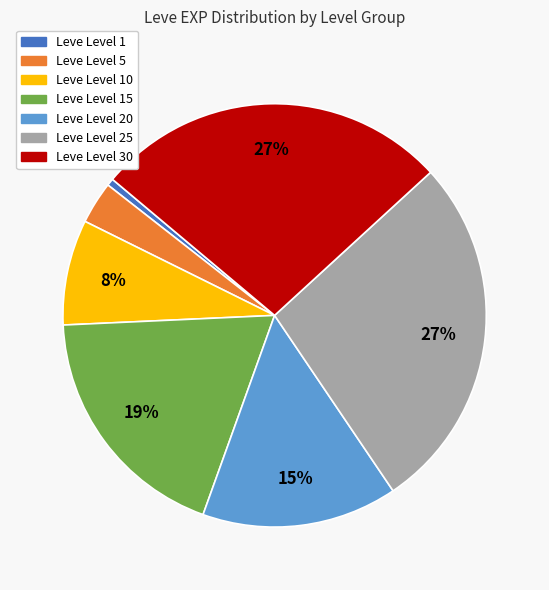

Combined, do Leve Level 1 and Leve Level 20 account for over 50%?

No